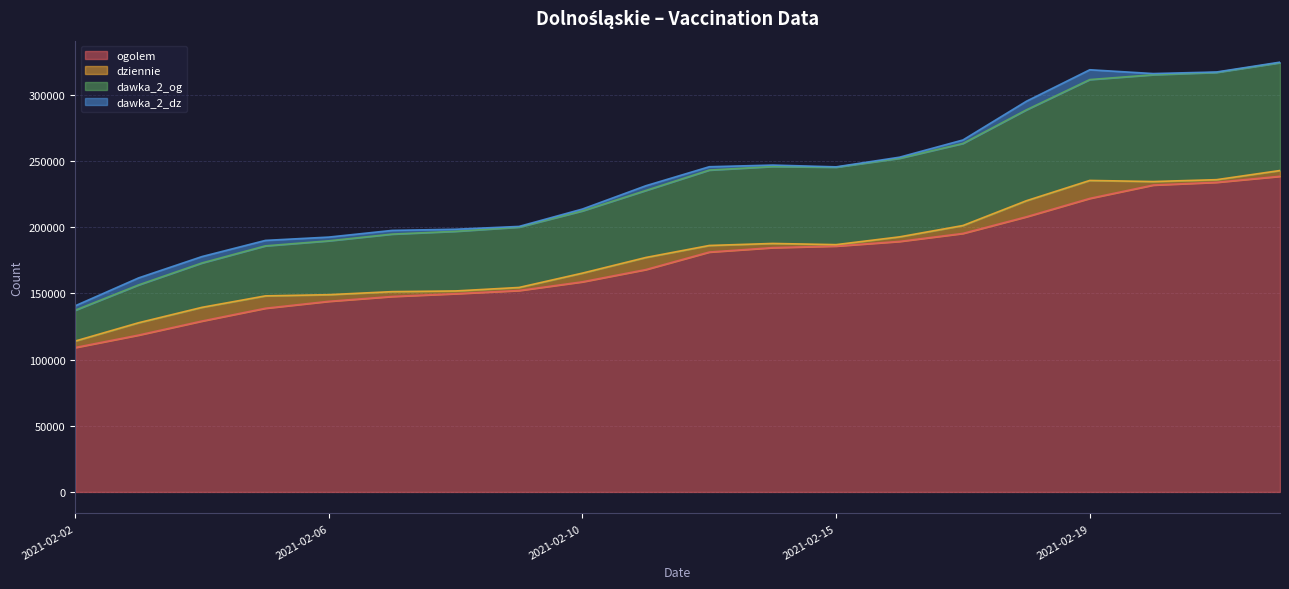

How many categories are shown in the chart?

20